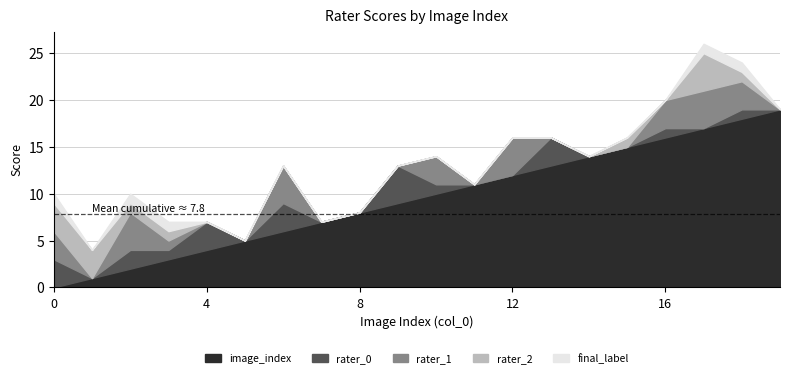

True or false: final_label and rater_2 intersect in this chart.

False